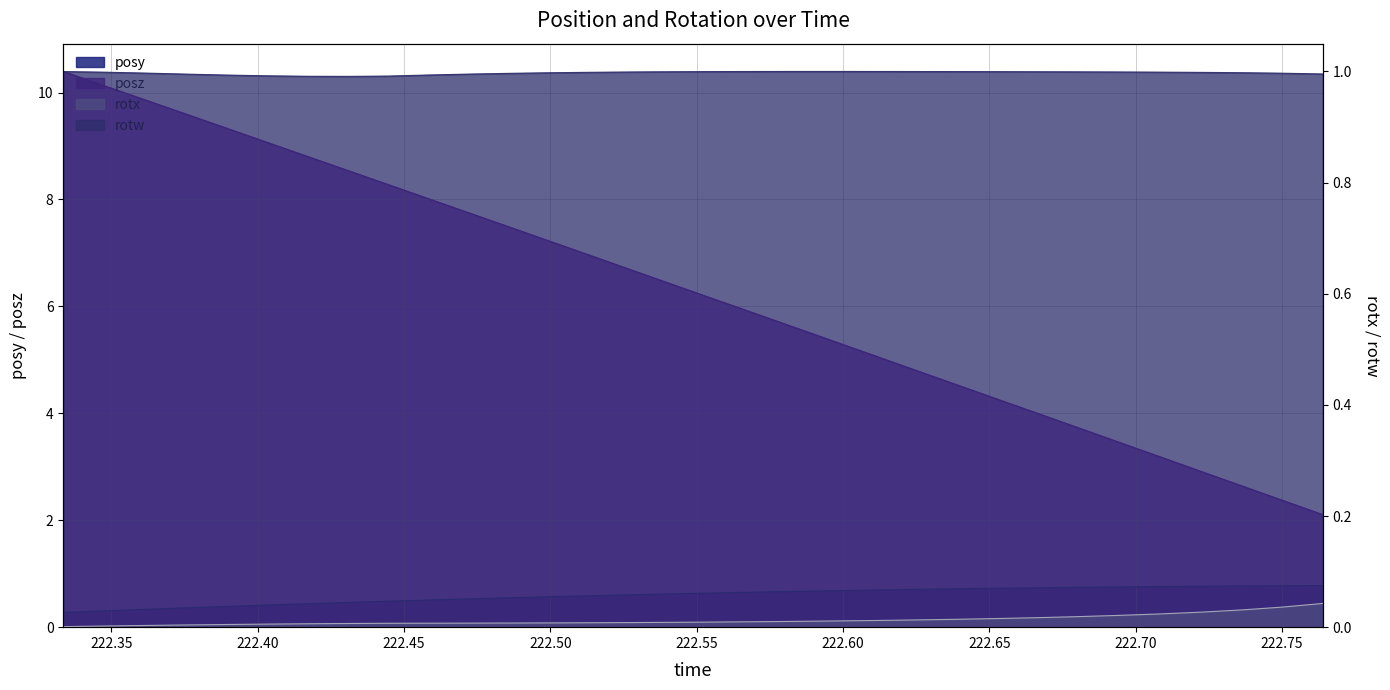

Count the number of data series in this chart.

4